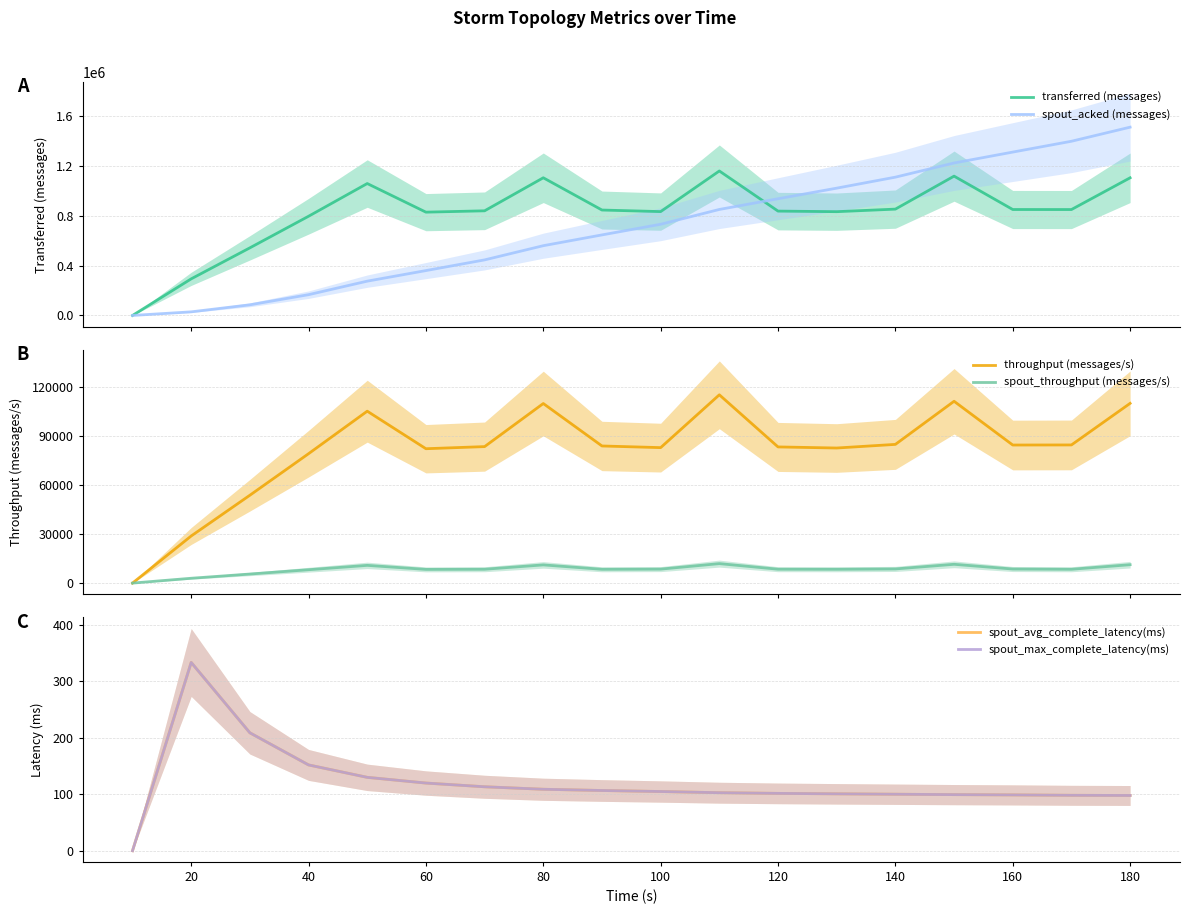

Reading right to left, extract all data points from this chart.

transferred (messages): 1102940.0	848580.0	848840.0	1116240.0	852020.0	831500.0	836120.0	1157640.0	832100.0	844680.0	1103100.0	838440.0	827680.0	1056980.0	794800.0	541720.0	293240.0	0.0
spout_acked (messages): 1508620.0	1395740.0	1308960.0	1221640.0	1108080.0	1020000.0	935060.0	849300.0	730620.0	645360.0	558940.0	445180.0	359580.0	274860.0	166500.0	85280.0	28960.0	0.0
throughput (messages/s): 110128.0	84646.0	84596.0	111401.0	84989.0	82761.0	83428.0	115360.0	83002.0	84014.0	110023.0	83626.0	82331.0	105329.0	79281.0	53832.0	28862.0	0.0
spout_throughput (messages/s): 11279.0	8474.0	8624.0	11518.0	8678.0	8472.0	8515.0	11932.0	8568.0	8460.0	11156.0	8489.0	8401.0	10867.0	8193.0	5558.0	2966.0	0.0
spout_avg_complete_latency(ms): 97.9	98.2	98.9	99.4	100.1	100.8	101.6	102.8	104.9	106.7	108.9	113.3	119.9	130.0	152.0	208.9	333.5	0.0
spout_max_complete_latency(ms): 97.9	98.2	98.9	99.4	100.1	100.8	101.6	102.8	104.9	106.7	108.9	113.3	119.9	130.0	152.0	208.9	333.5	0.0